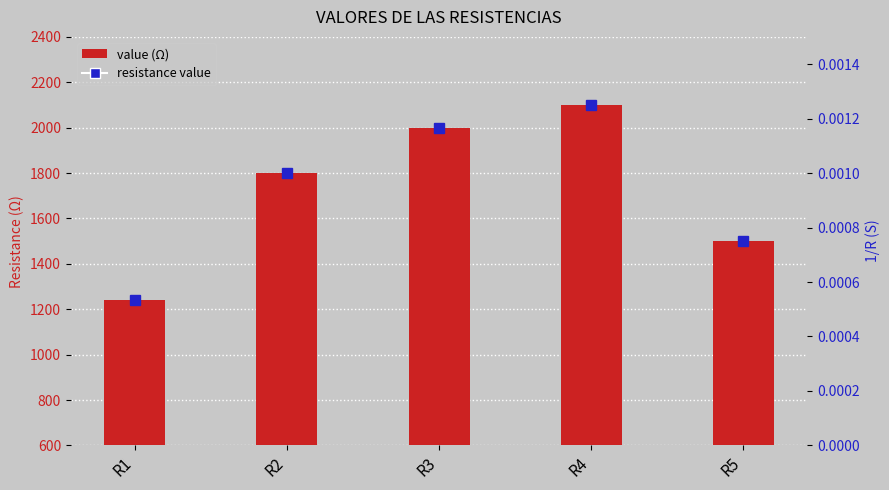

What is the change in value from R3 to R4?

+100